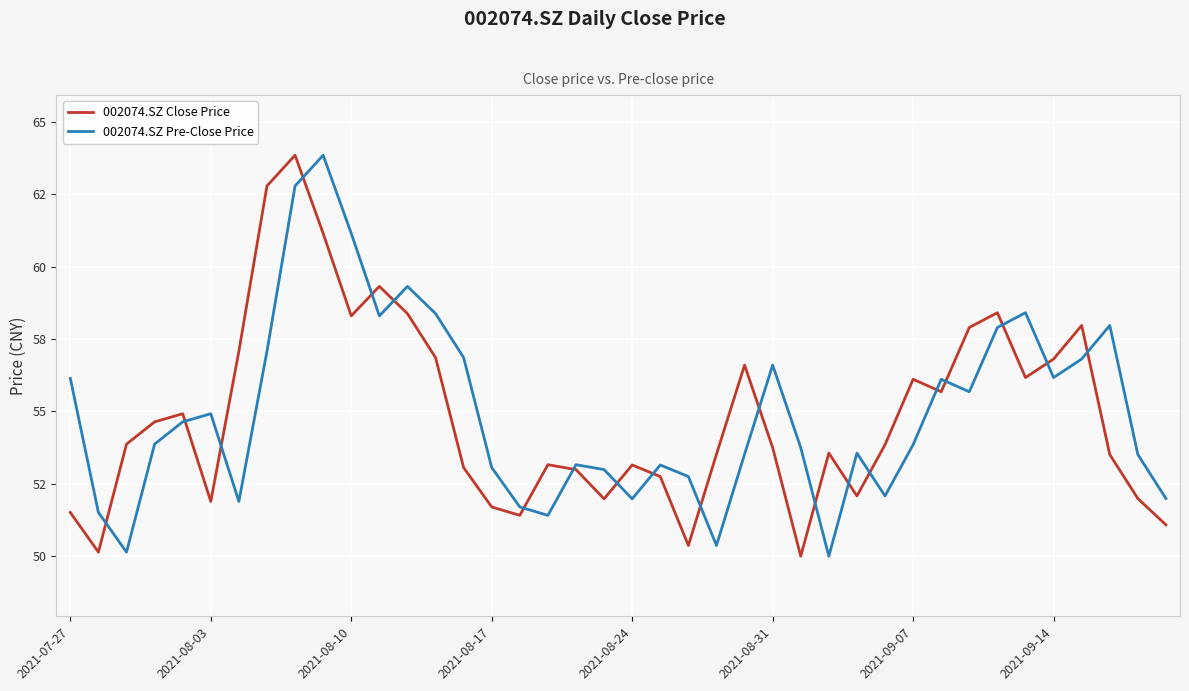

What are all the series names shown in the legend?

002074.SZ Close Price, 002074.SZ Pre-Close Price